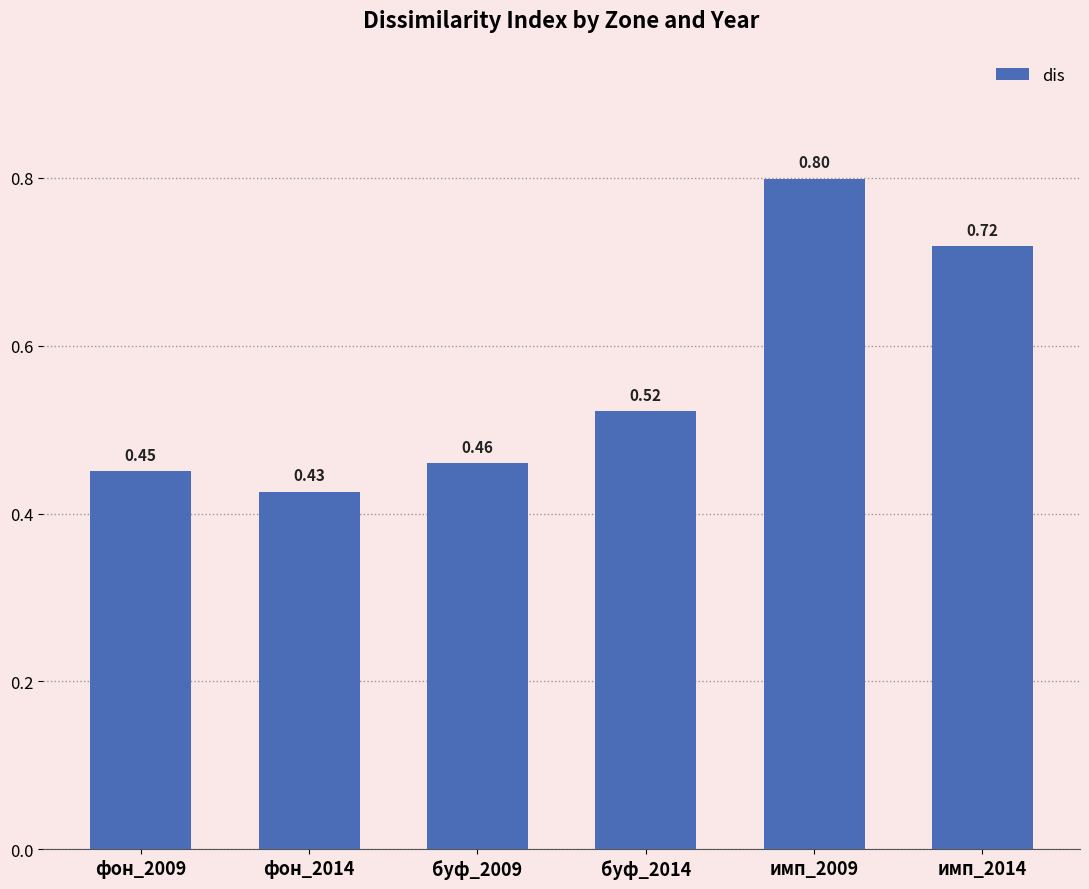

Which label corresponds to the largest value in the chart?

имп_2009